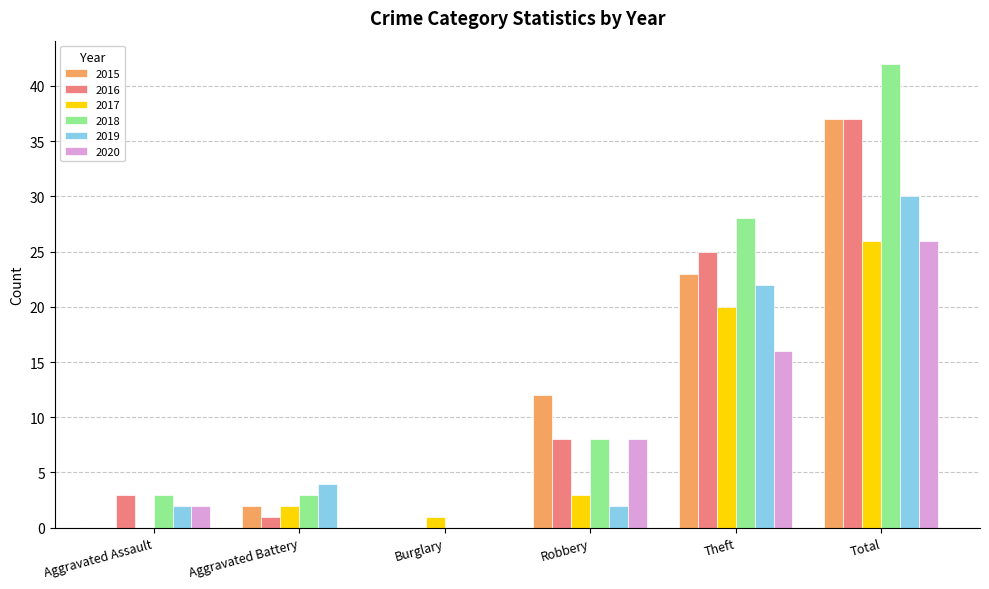

Reading left to right, what are all the values shown in this chart?

2015: 0	2	0	12	23	37
2016: 3	1	0	8	25	37
2017: 0	2	1	3	20	26
2018: 3	3	0	8	28	42
2019: 2	4	0	2	22	30
2020: 2	0	0	8	16	26